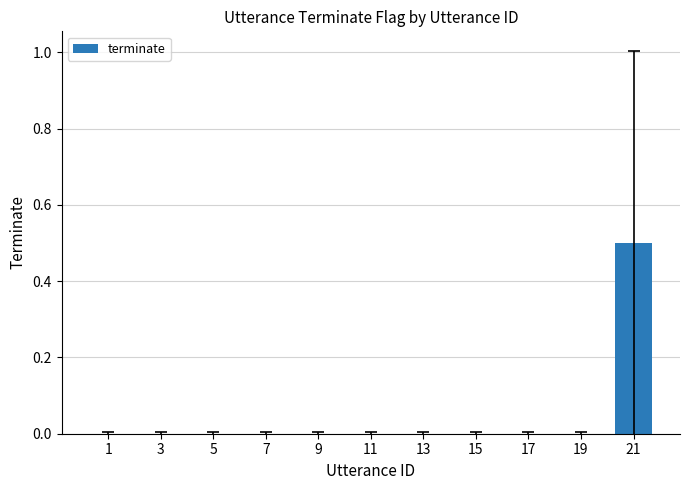

What is the greatest value displayed?

0.5